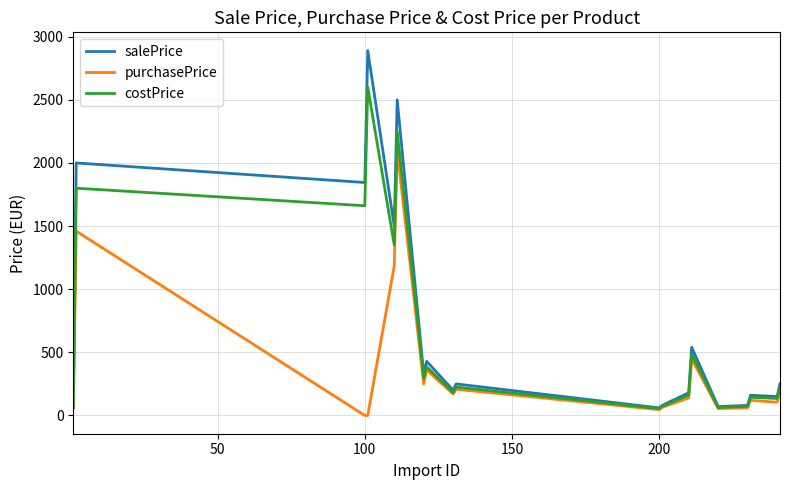

What is the difference between the maximum and minimum values in the salePrice series?

2830.0